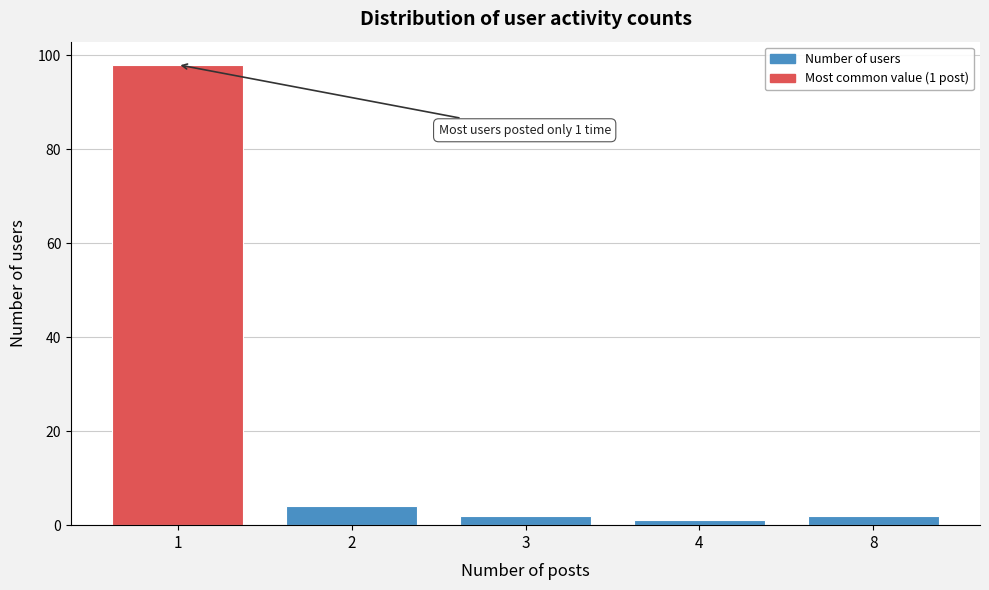

Reading left to right, list all the values displayed in this chart.

1=98	2=4	3=2	4=1	8=2